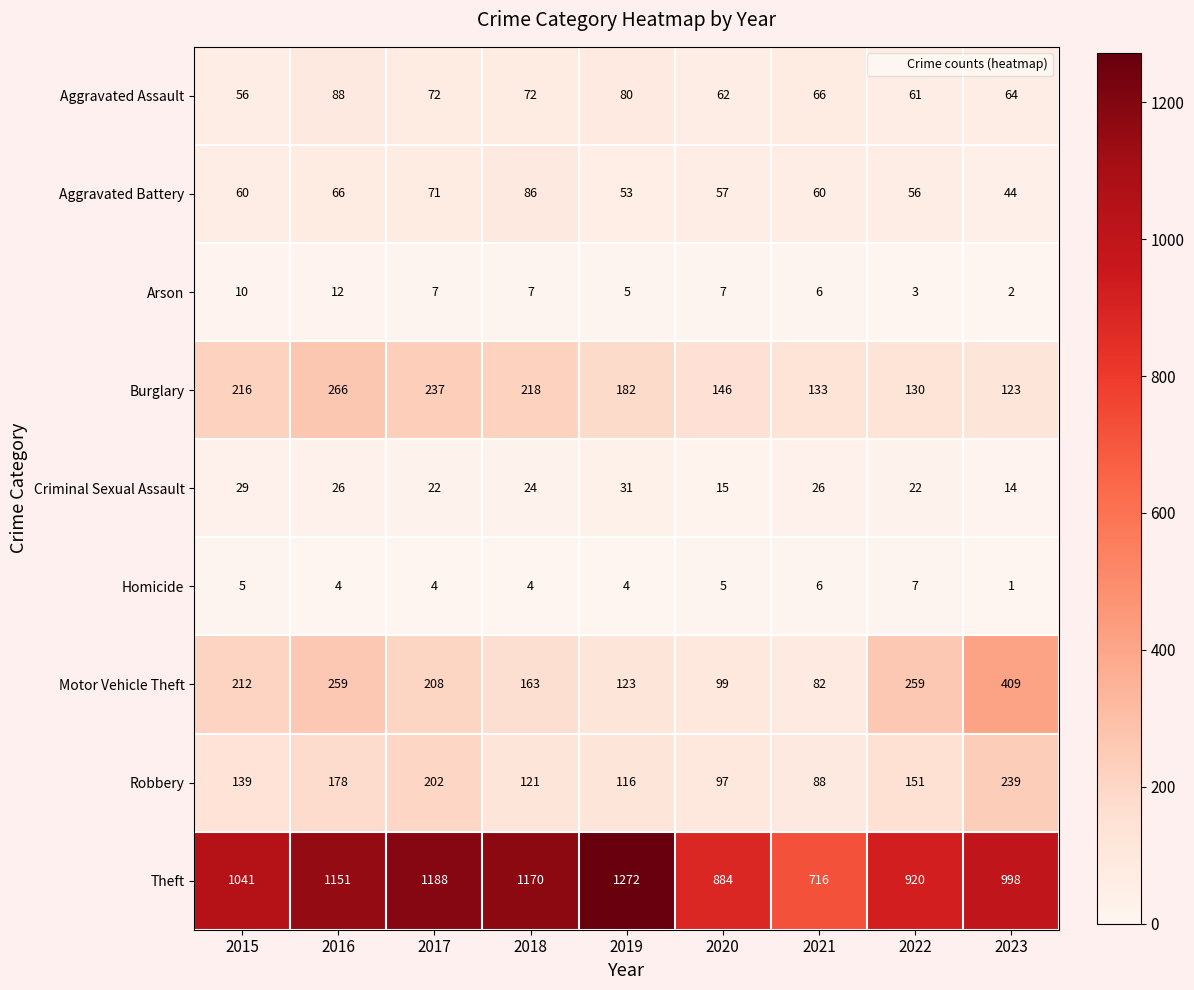

Rank the series at 2016 from highest to lowest value.

Theft, Burglary, Motor Vehicle Theft, Robbery, Aggravated Assault, Aggravated Battery, Criminal Sexual Assault, Arson, Homicide